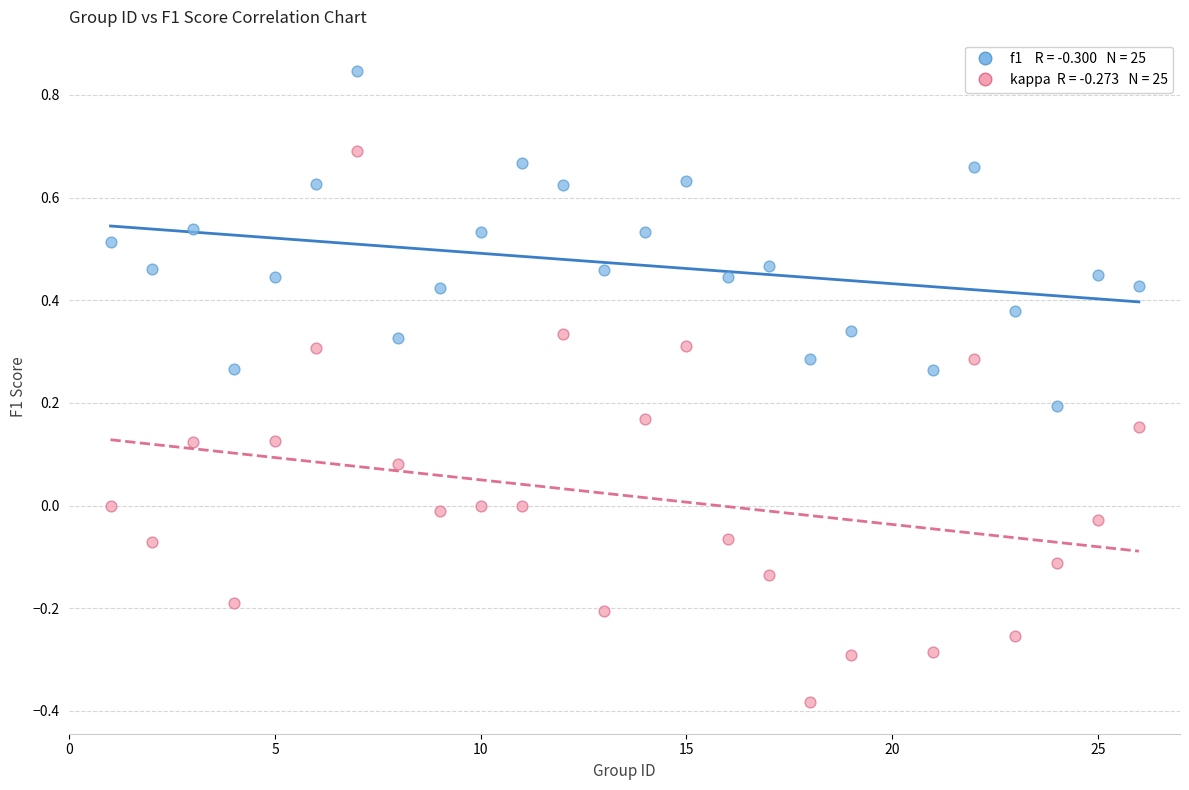

Across all data points, what is the range of X values (max minus min)?

25.0